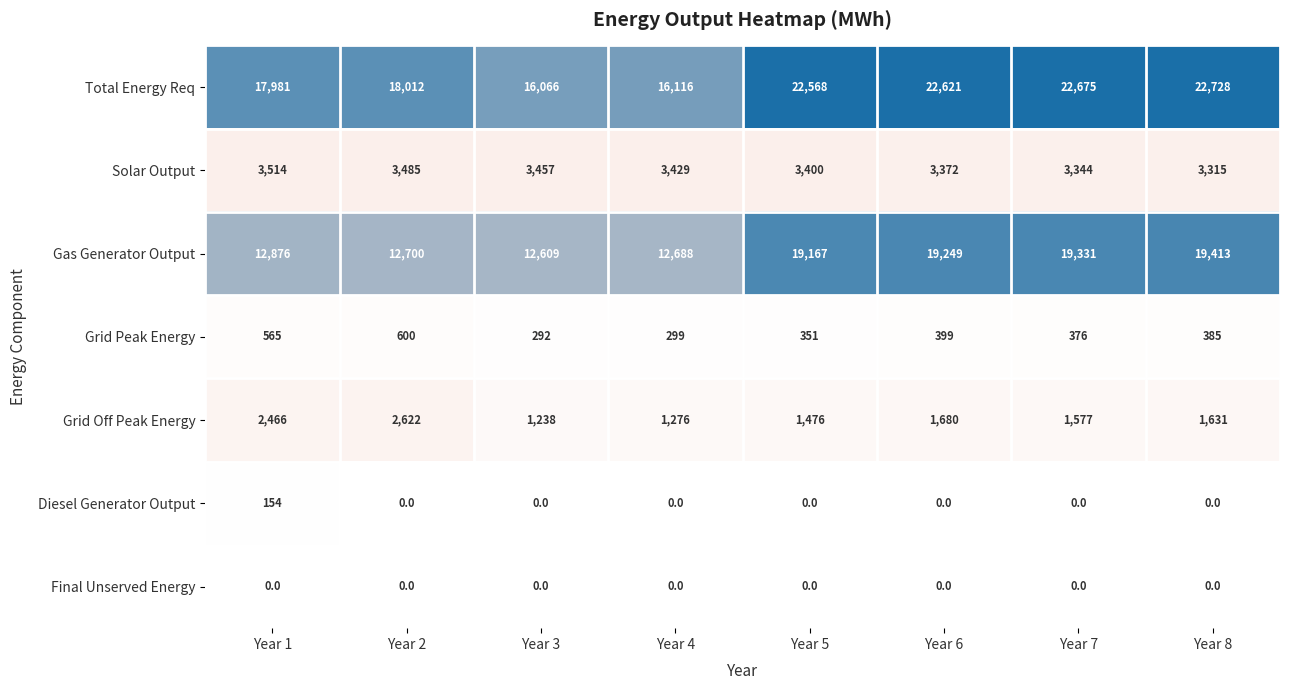

Where does the Grid Peak Energy series first go above 385?

Year 1